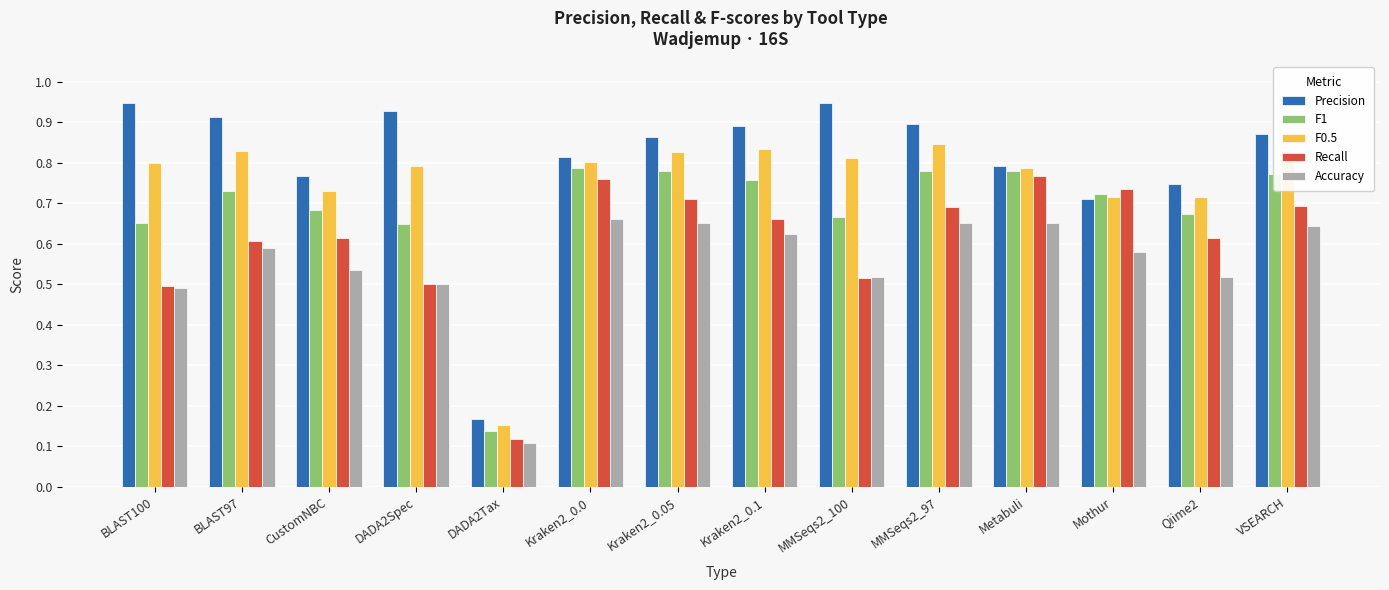

At which label does F0.5 reach its minimum?

DADA2Tax